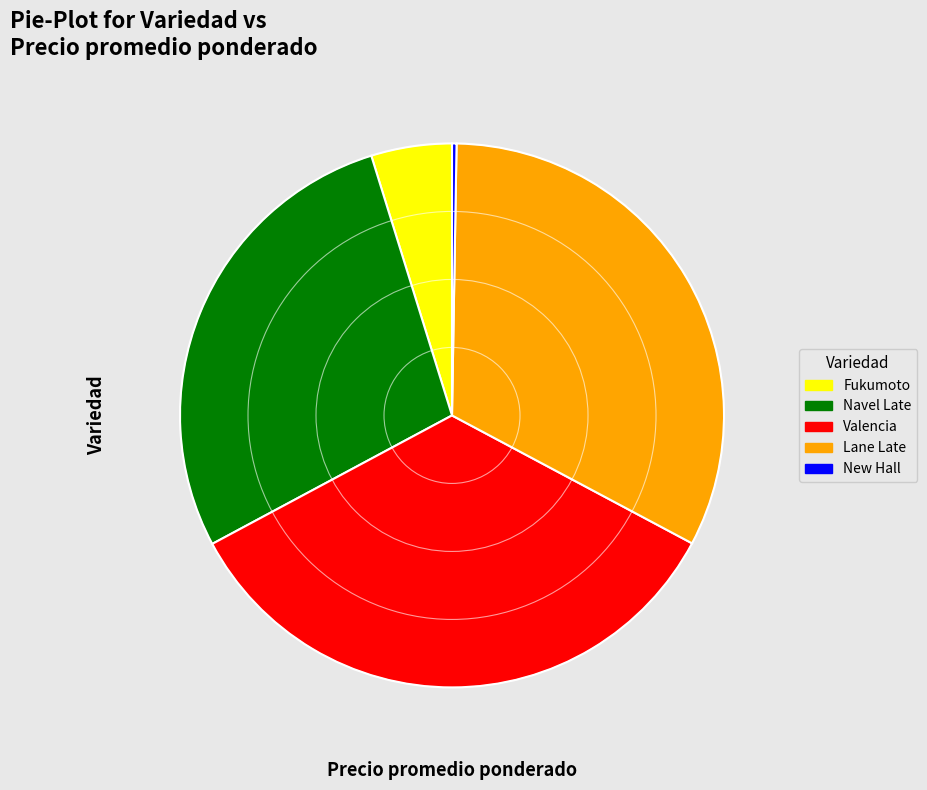

Is it true that Navel Late is 28% of the pie?

True